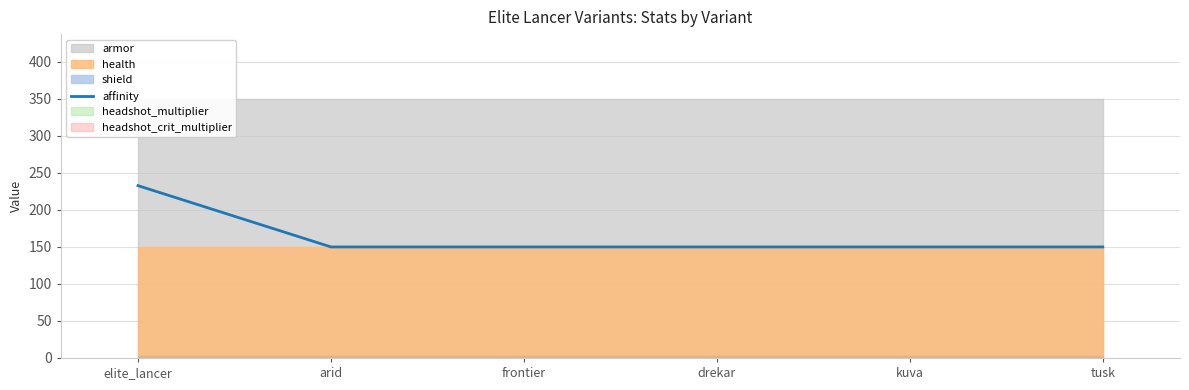

What is the maximum value for affinity?

232.8